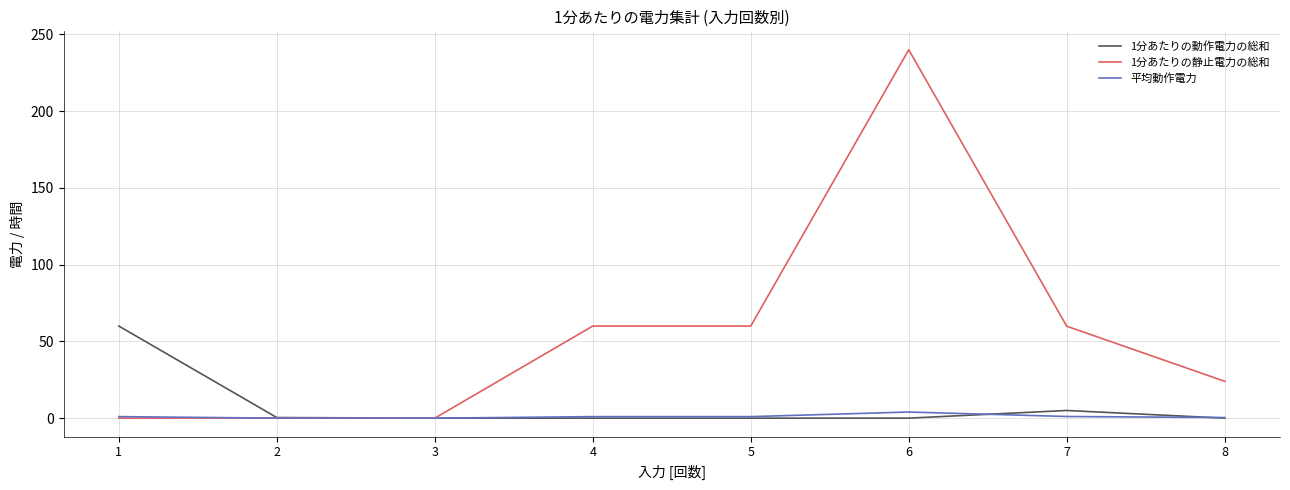

Does the chart have visible grid lines?

Yes